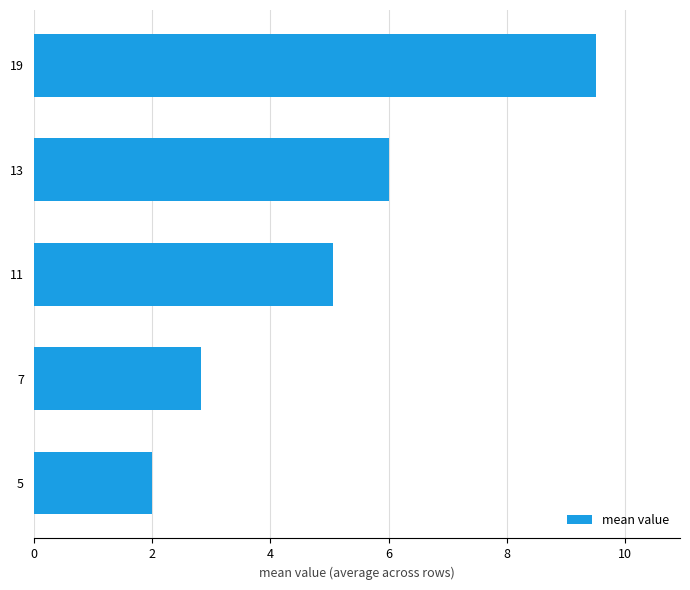

What value does the data have at 13?

6.0